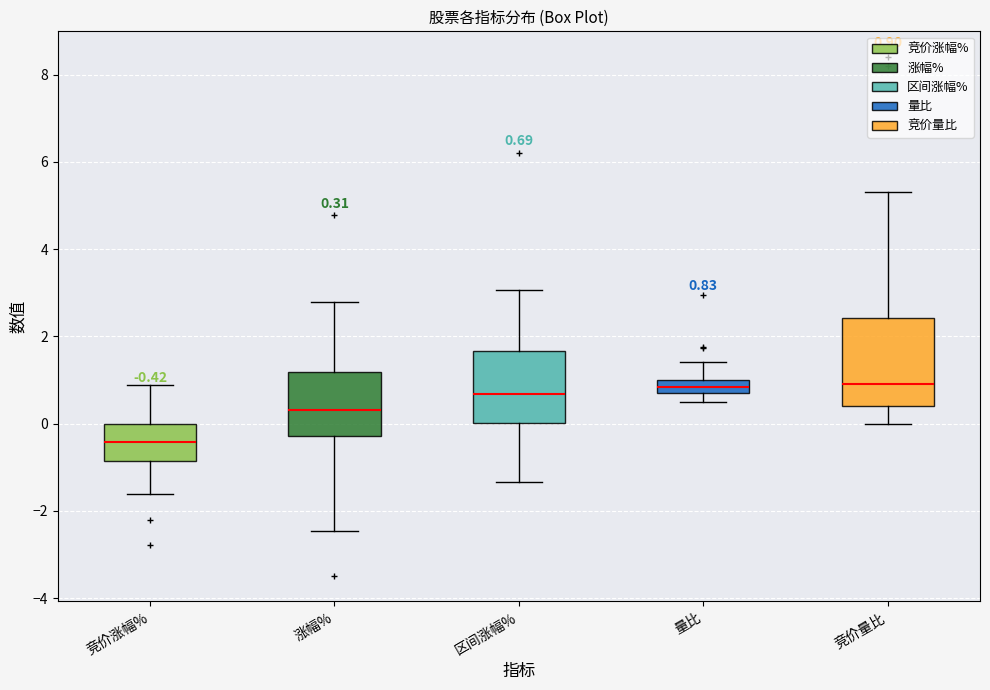

Which box is the tallest, from its lower edge to its upper edge?

竞价量比